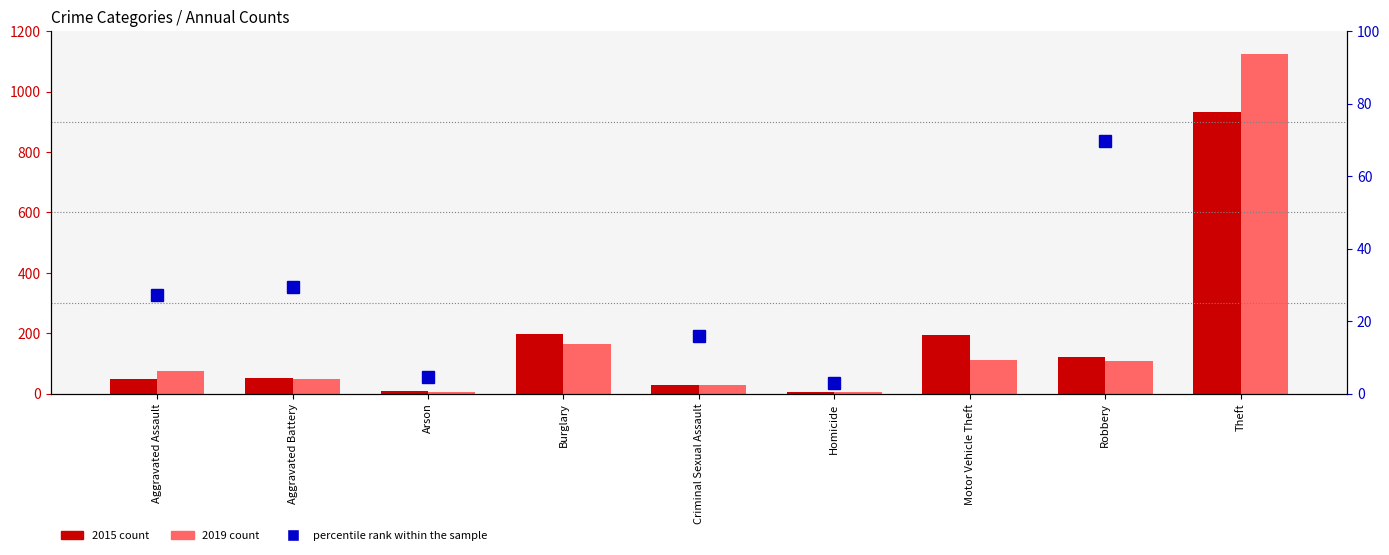

What is the difference between the values at Motor Vehicle Theft and Burglary?

2.3